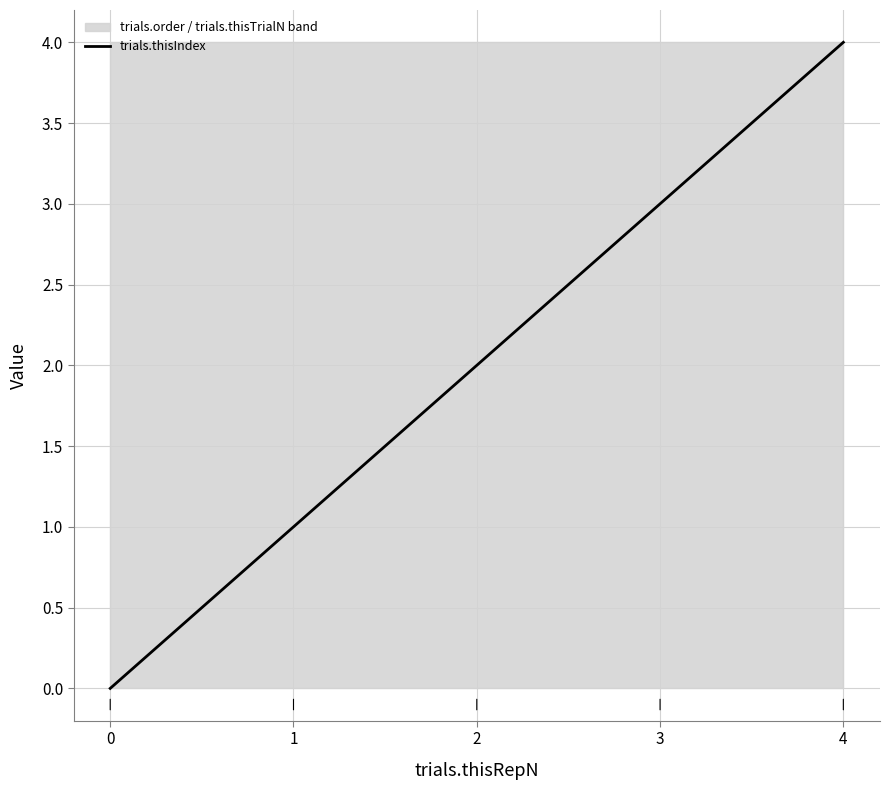

Reading left to right, what are all the values shown in this chart?

0	1	2	3	4